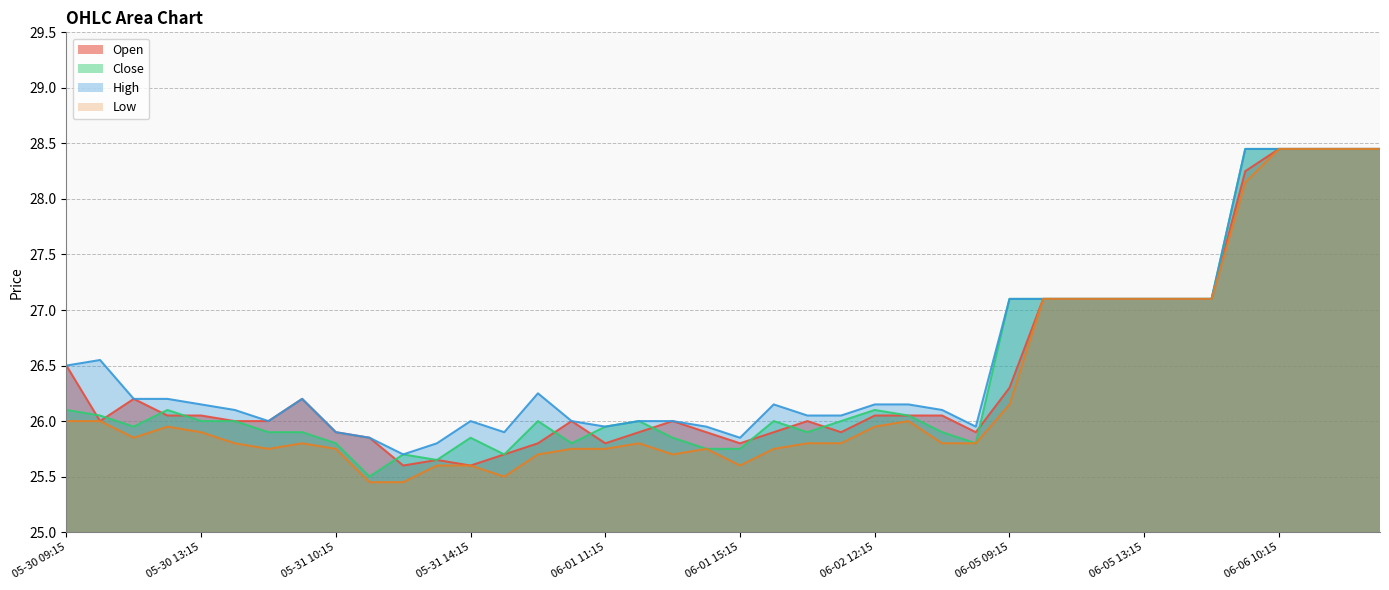

What is the spread (max minus min) of values at 05-31 14:15?

0.4